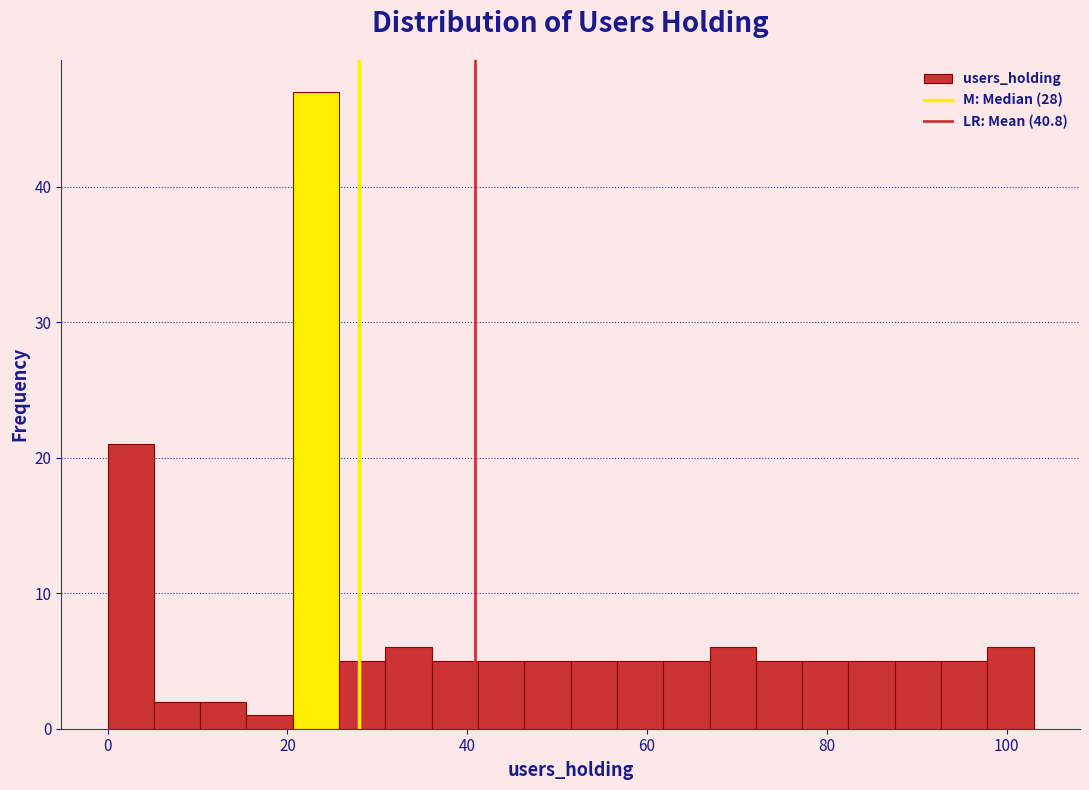

Read against the x-axis, roughly where is the centre of the tallest bar?

24